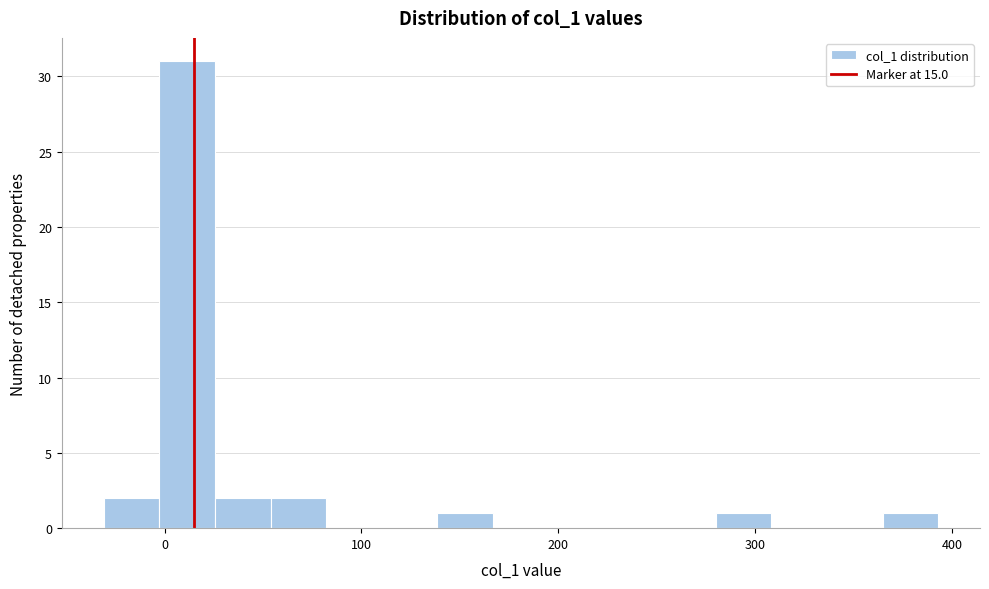

Around what value on the x-axis is the tallest bar? Give the approximate position of its centre, as read against the axis.

10